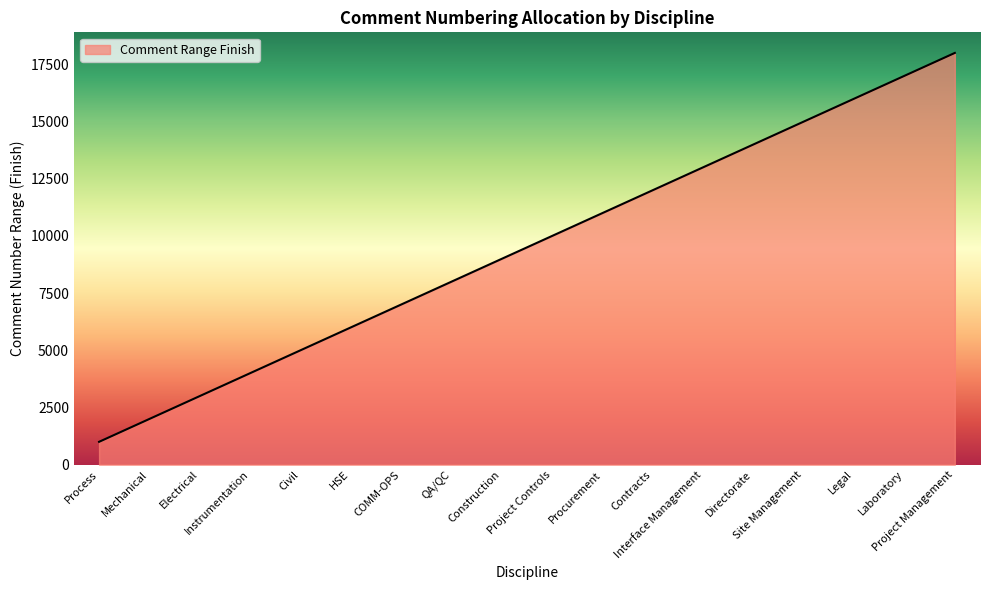

What is the difference between the maximum and minimum values?

17000